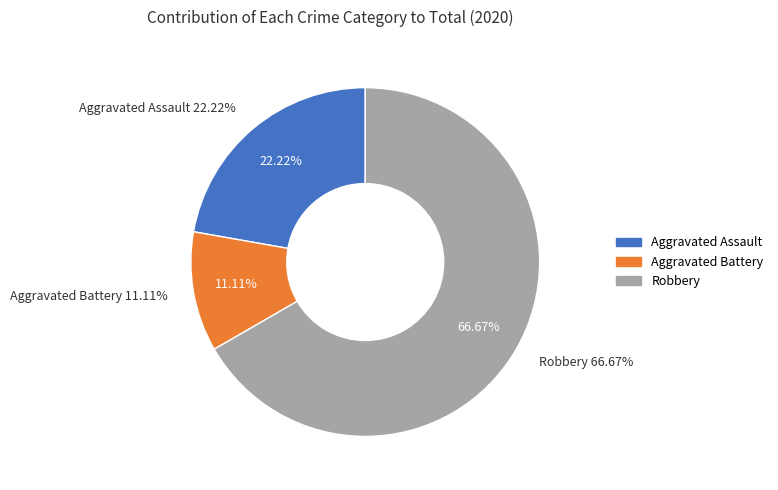

To the nearest percent, what portion does Aggravated Battery represent?

11%